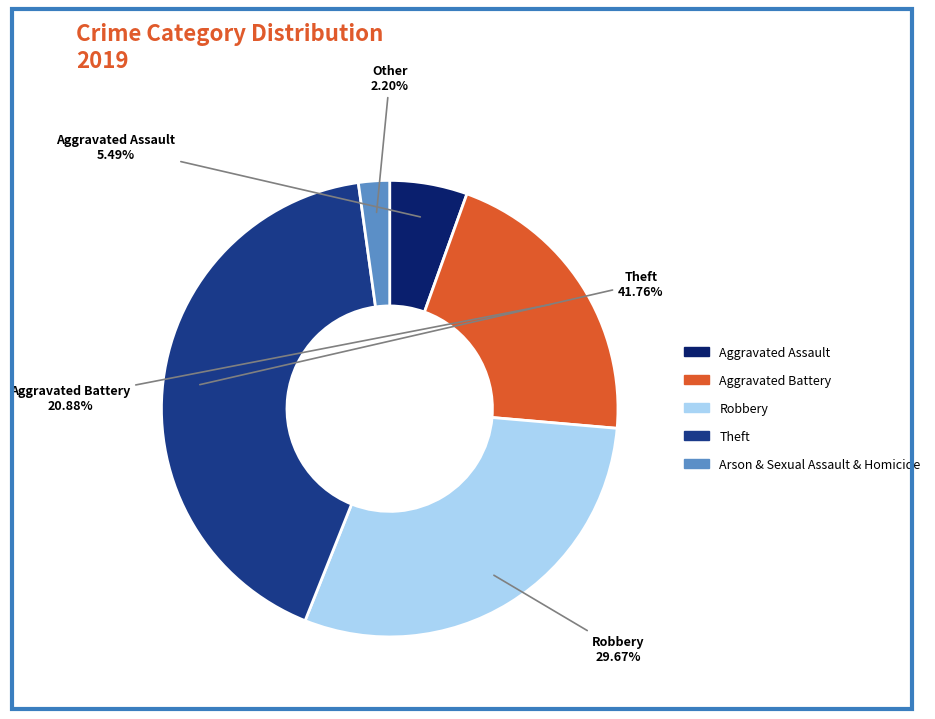

Which slice is the smallest?

Arson & Sexual Assault & Homicide